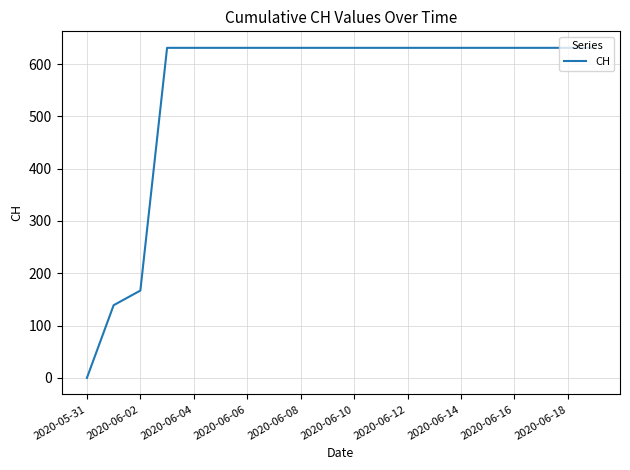

What is the maximum value shown in the chart?

631